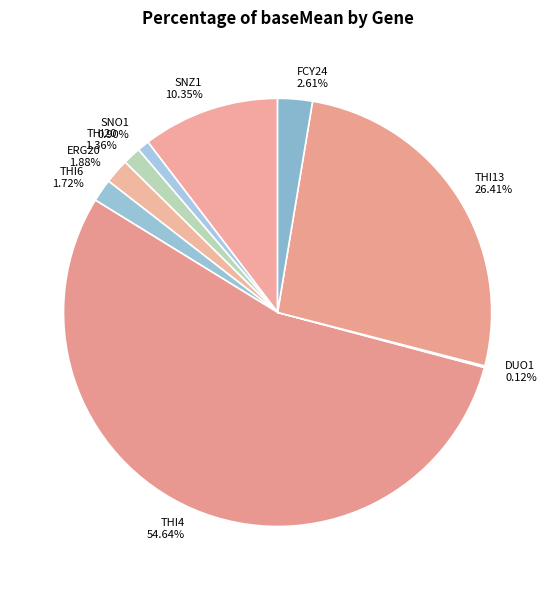

What is the majority slice?

THI4